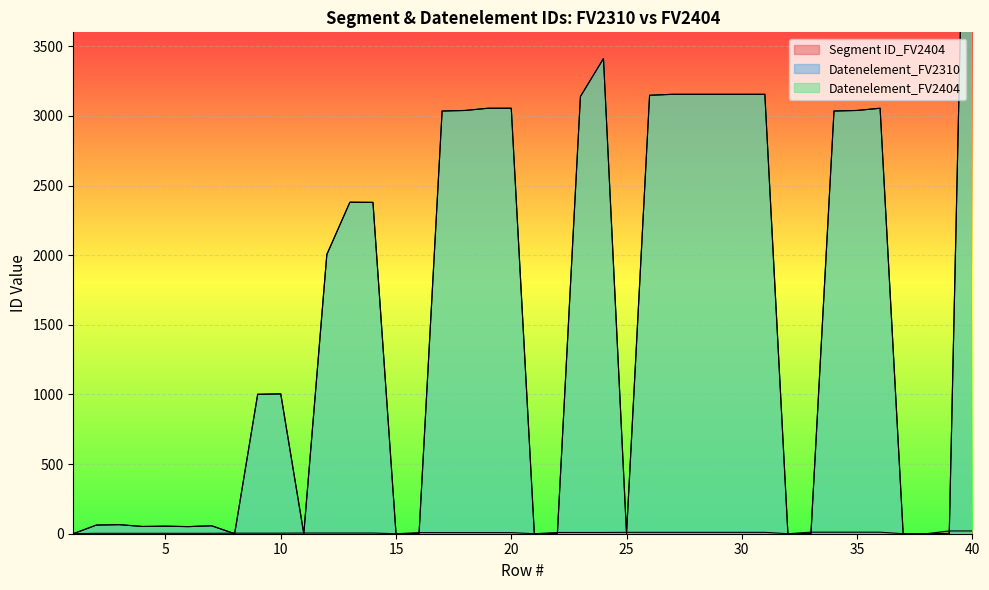

What is the spread (max minus min) of values at 19?

3047